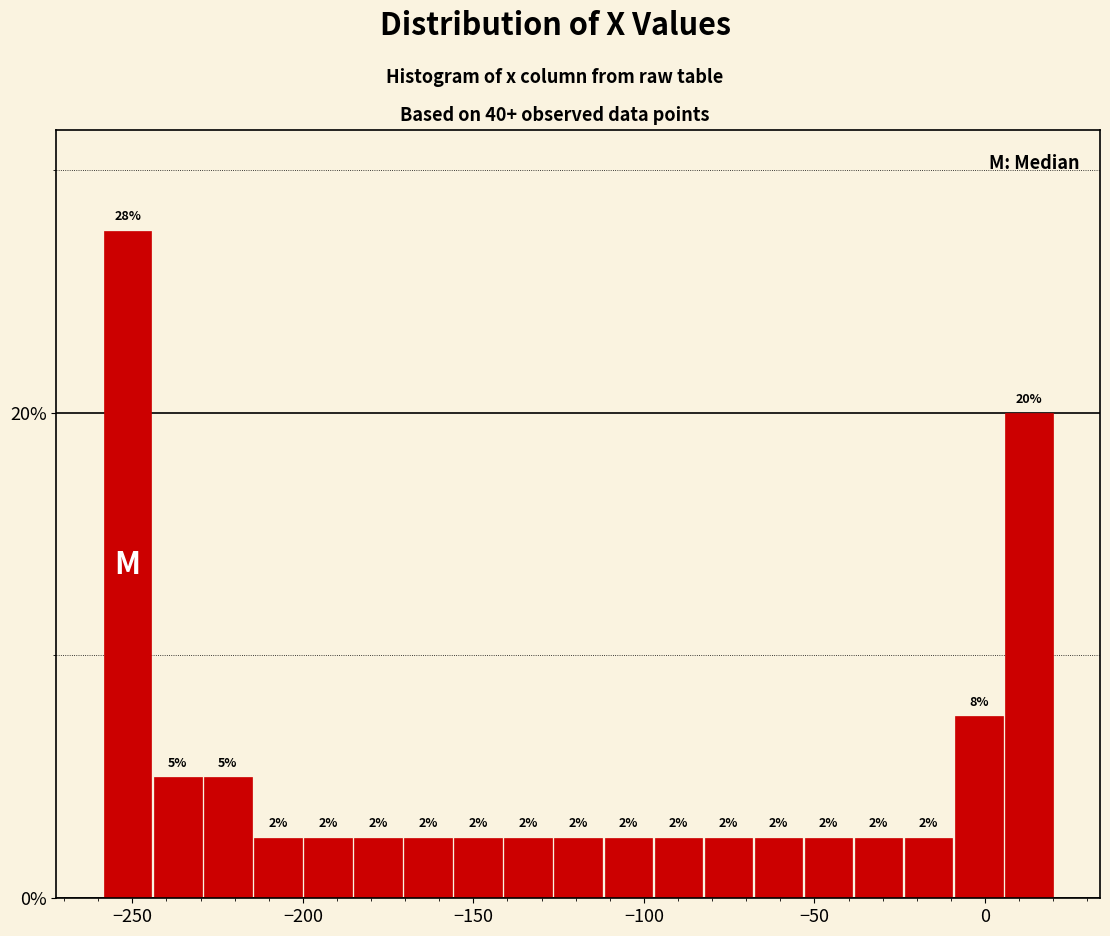

Around what value on the x-axis is the tallest bar? Give the approximate position of its centre, as read against the axis.

-250